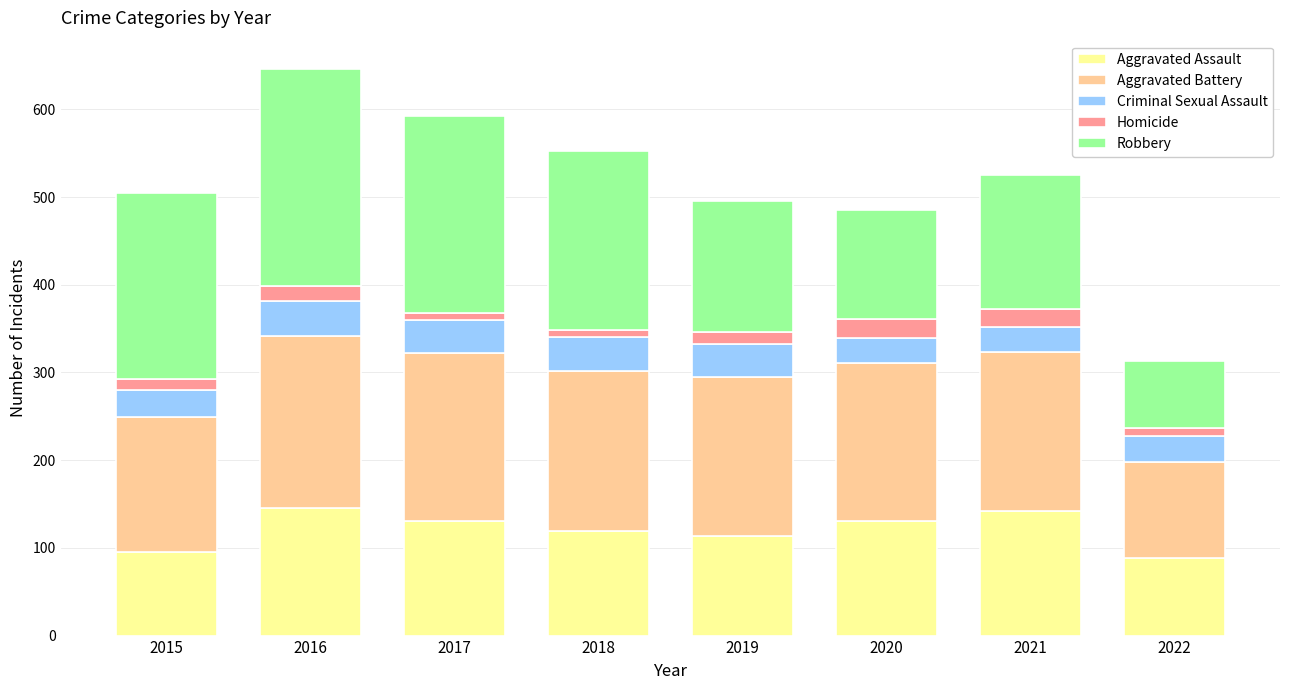

True or false: Aggravated Assault has a value of 131 at 2017.

True